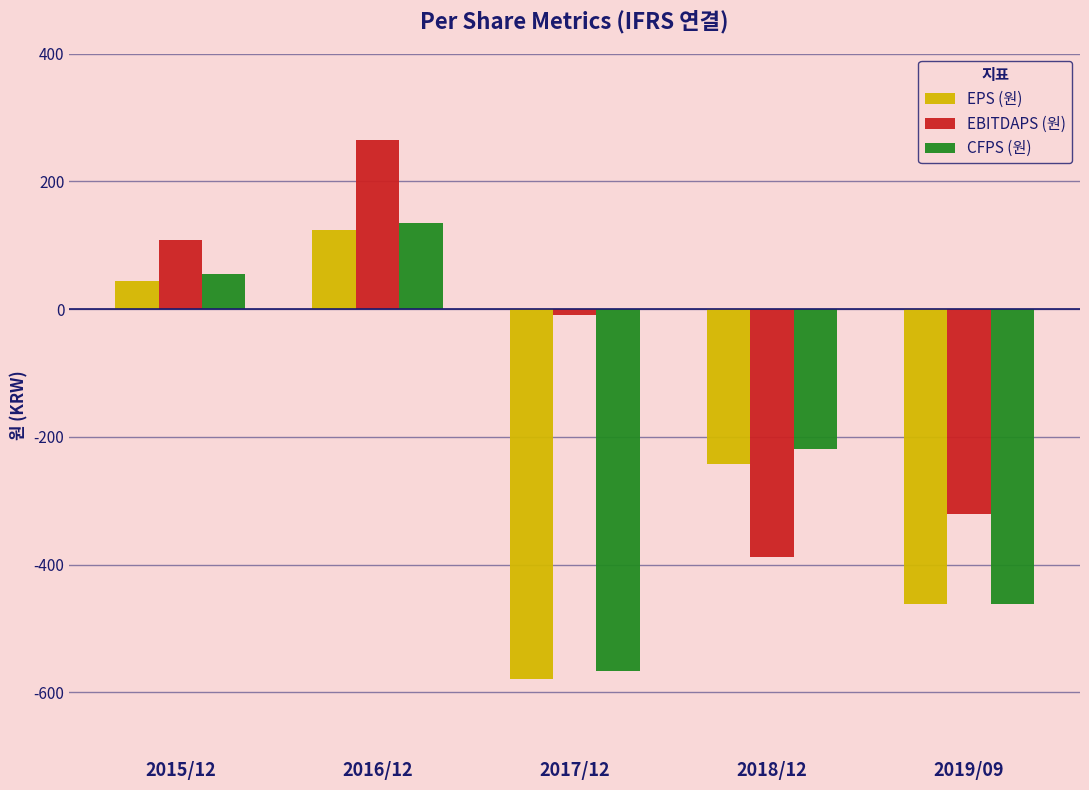

What is the greatest value displayed?

265